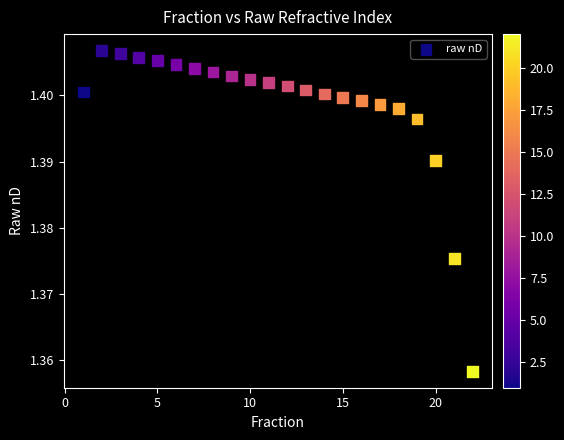

What is the range of X values (max minus min)?

21.0